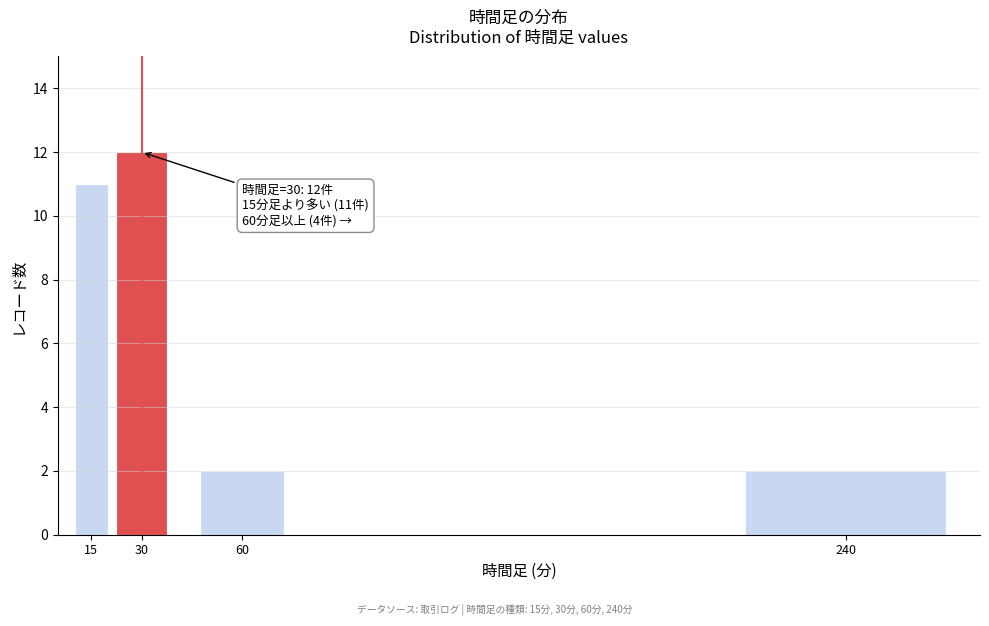

Reading left to right, extract all data points from this chart.

15=11	30=12	60=2	240=2